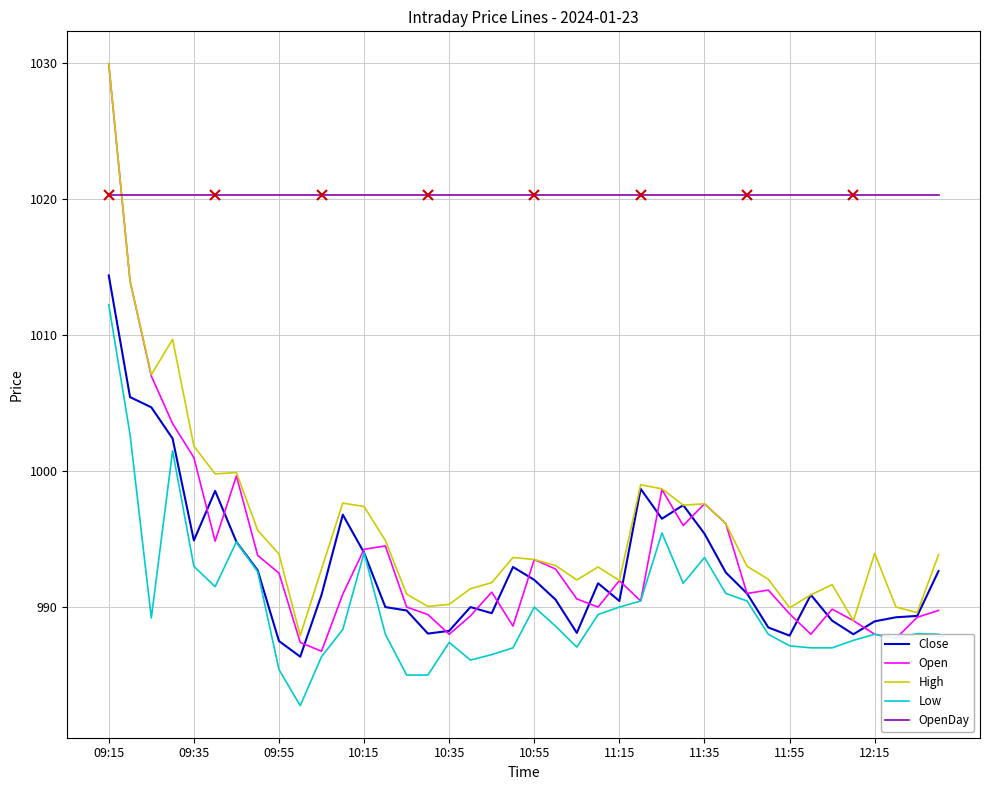

True or false: High and Low cross at least once.

False